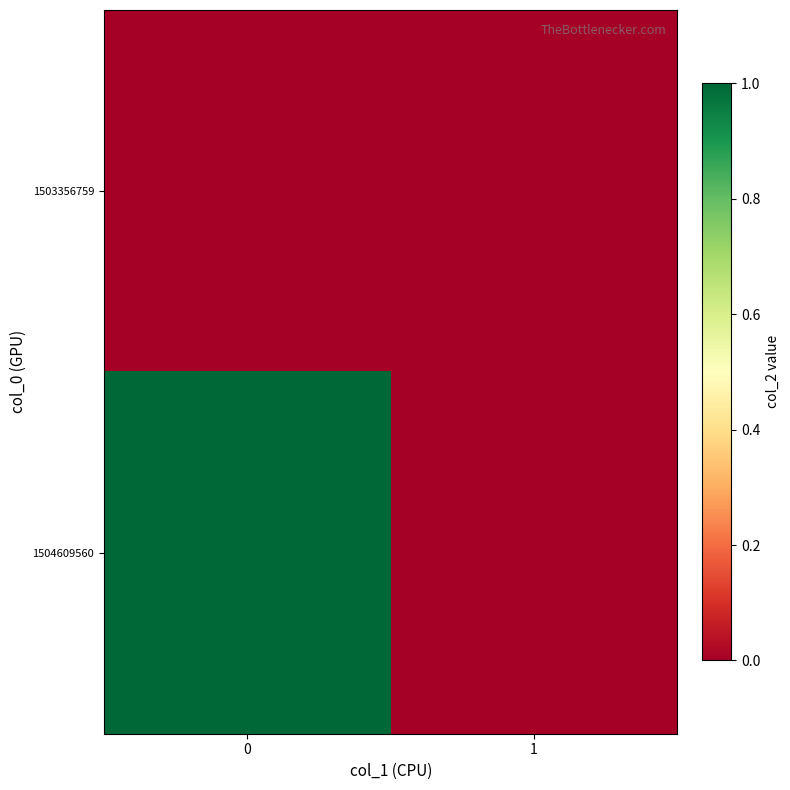

Rank the series at 0 from highest to lowest value.

1504609560, 1503356759